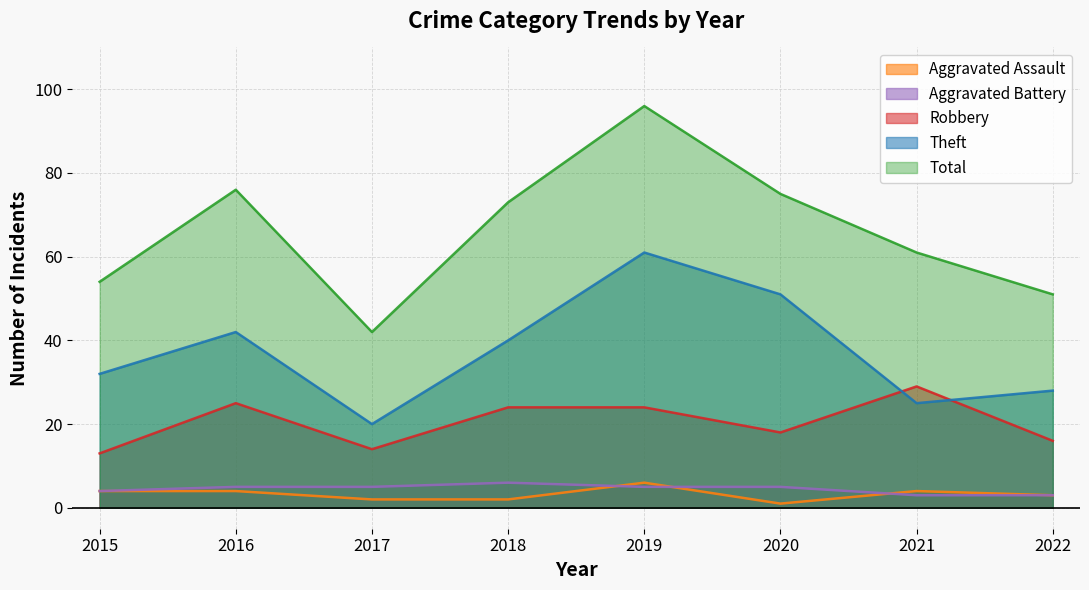

Does the chart have visible grid lines?

Yes